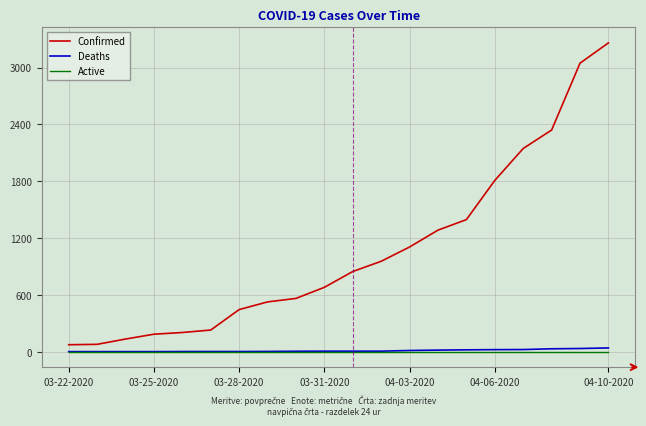

True or false: Deaths and Confirmed cross at least once.

False